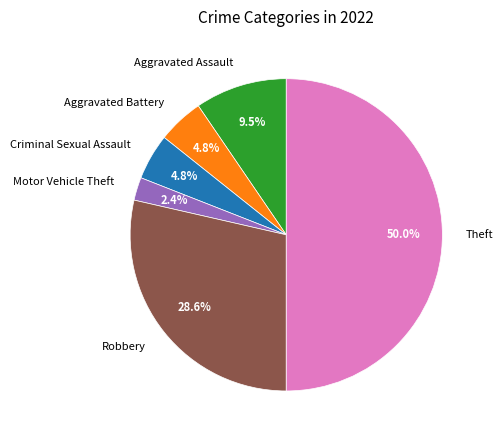

To the nearest percent, what is the average slice percentage?

17%